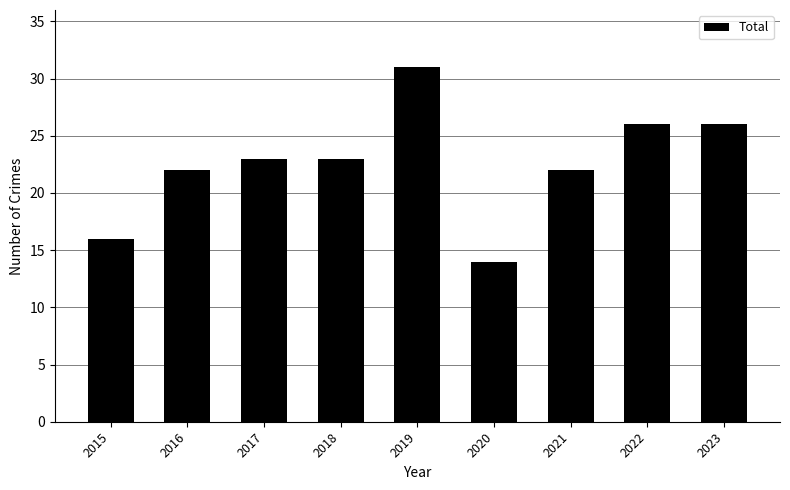

What is the average value?

23